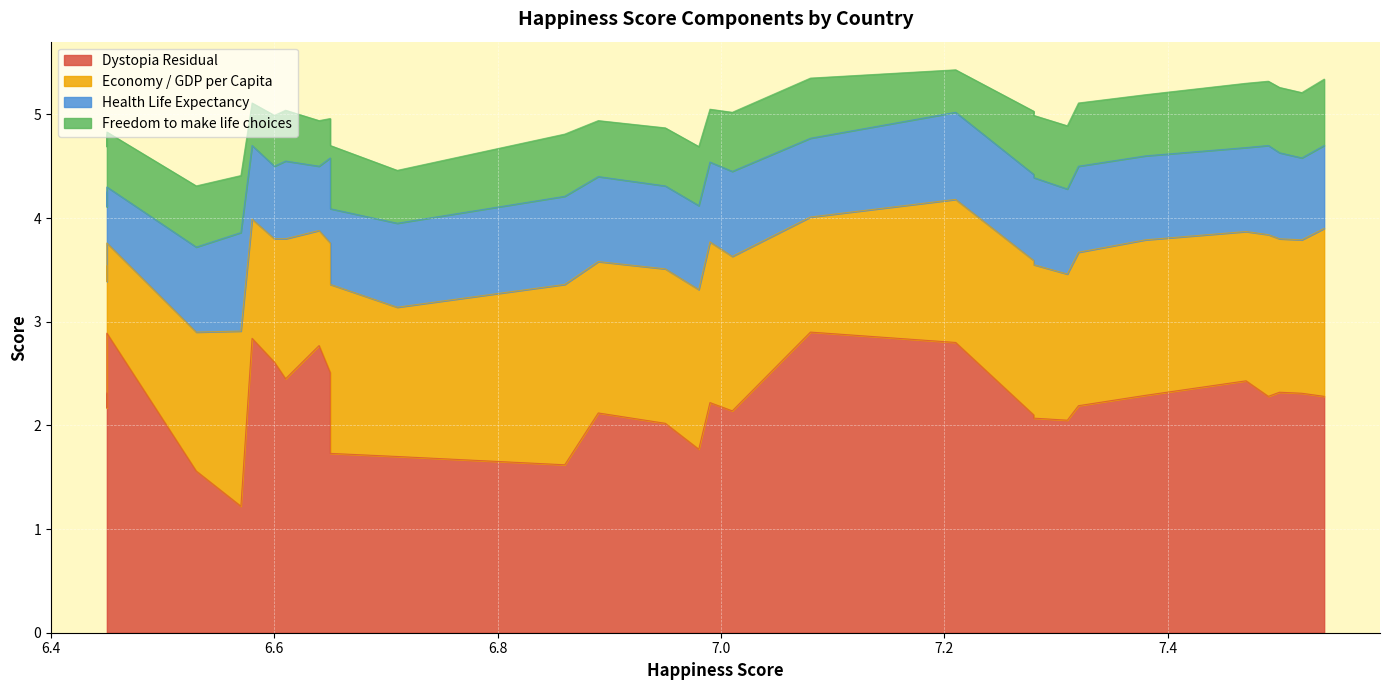

True or false: Health Life Expectancy has more than 2 interior local peaks.

True